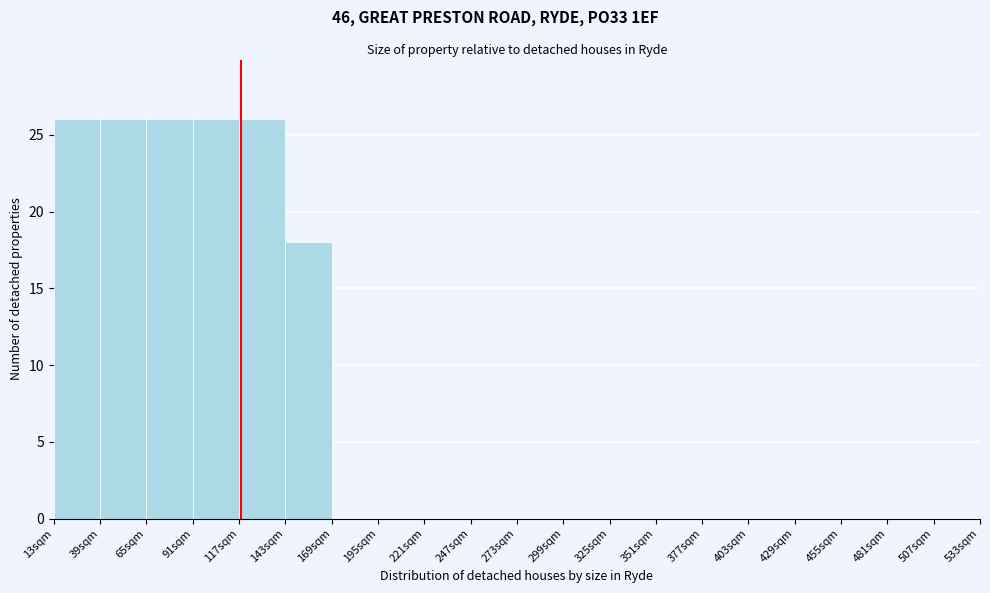

Reading left to right, transcribe this chart: for each bar, give the range it covers on the x-axis and its height. Neither the bar edges nor the heights are printed on the chart, so give them approximately, as read against the axes.

13 to 39: 26
39 to 65: 26
65 to 91: 26
91 to 117: 26
117 to 143: 26
143 to 169: 18
169 to 195: 0
195 to 221: 0
221 to 247: 0
247 to 273: 0
273 to 299: 0
299 to 325: 0
325 to 351: 0
351 to 377: 0
377 to 403: 0
403 to 429: 0
429 to 455: 0
455 to 481: 0
481 to 507: 0
507 to 533: 0